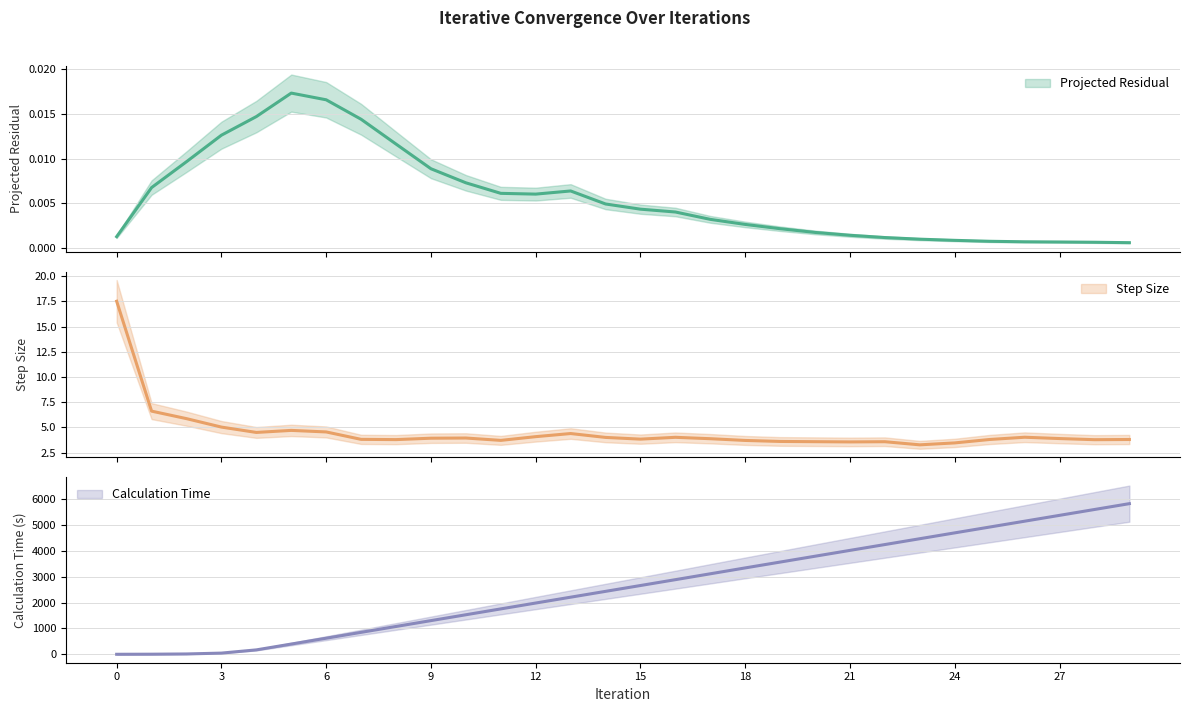

True or false: Calculation Time has more than 1 points higher than both neighbors.

False